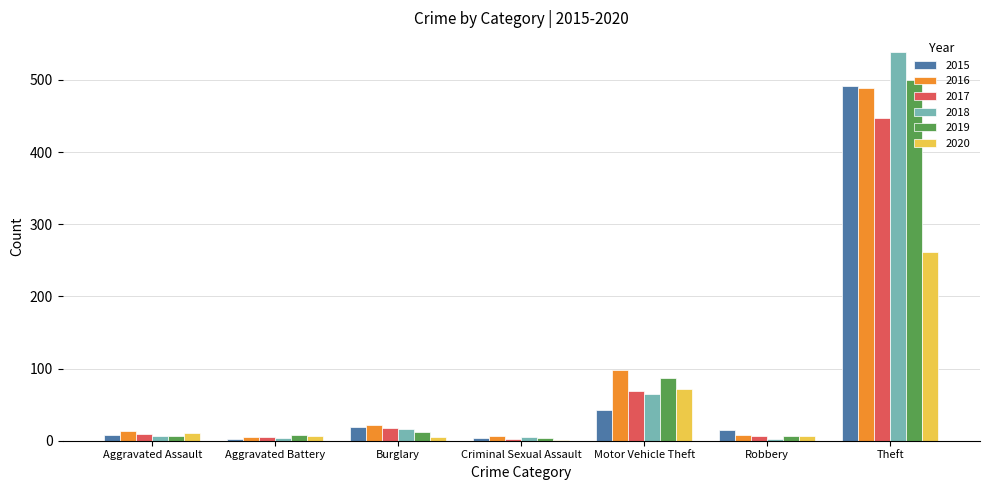

Read the 2019 value at Criminal Sexual Assault.

4